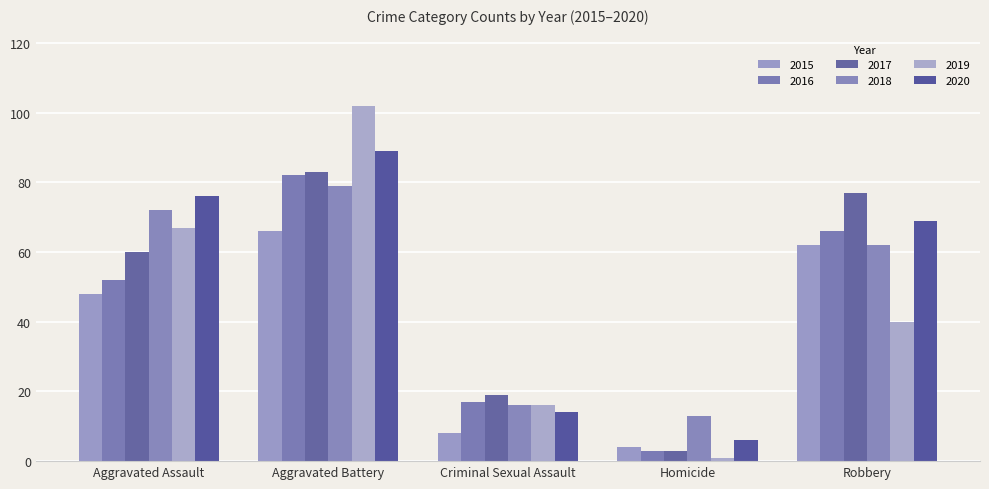

How many bars are there in total?

30